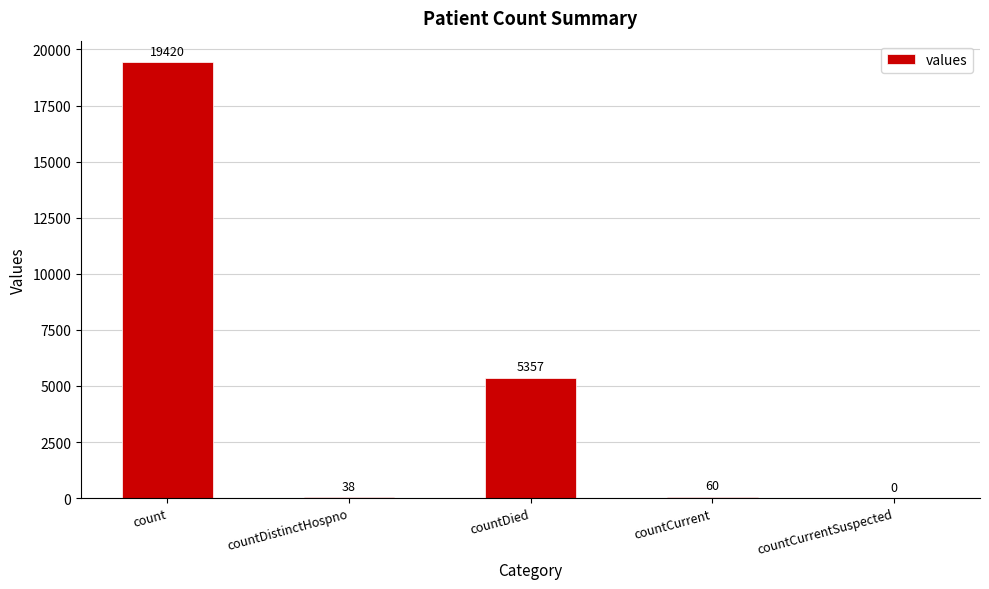

What is the average value?

4975